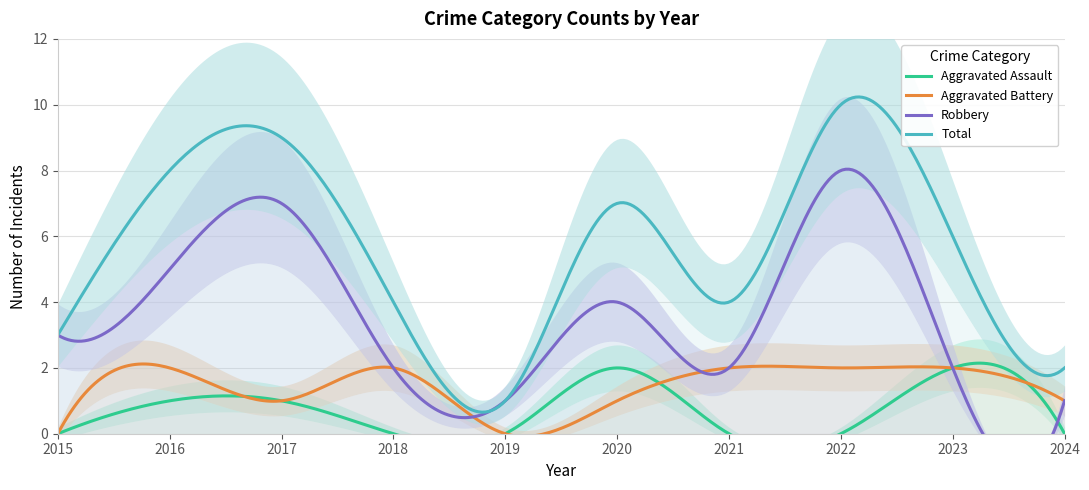

How many Robbery values are between 2 and 5?

6